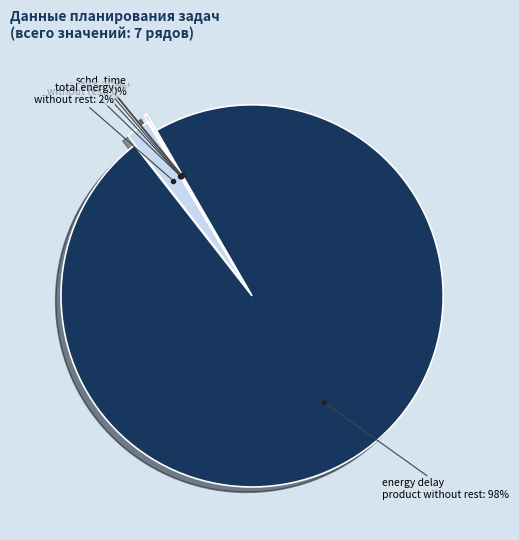

How many slices are in this pie chart?

7